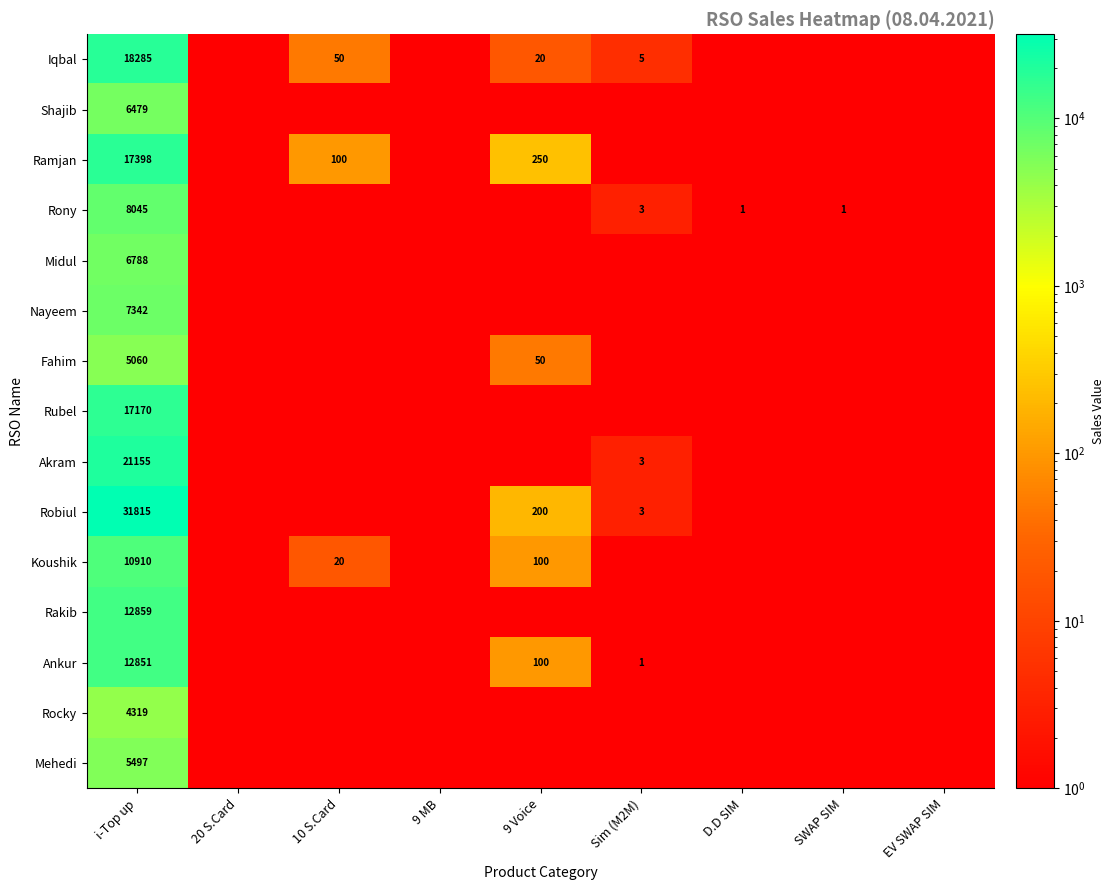

What is the total value across all series at Sim (M2M)?

25